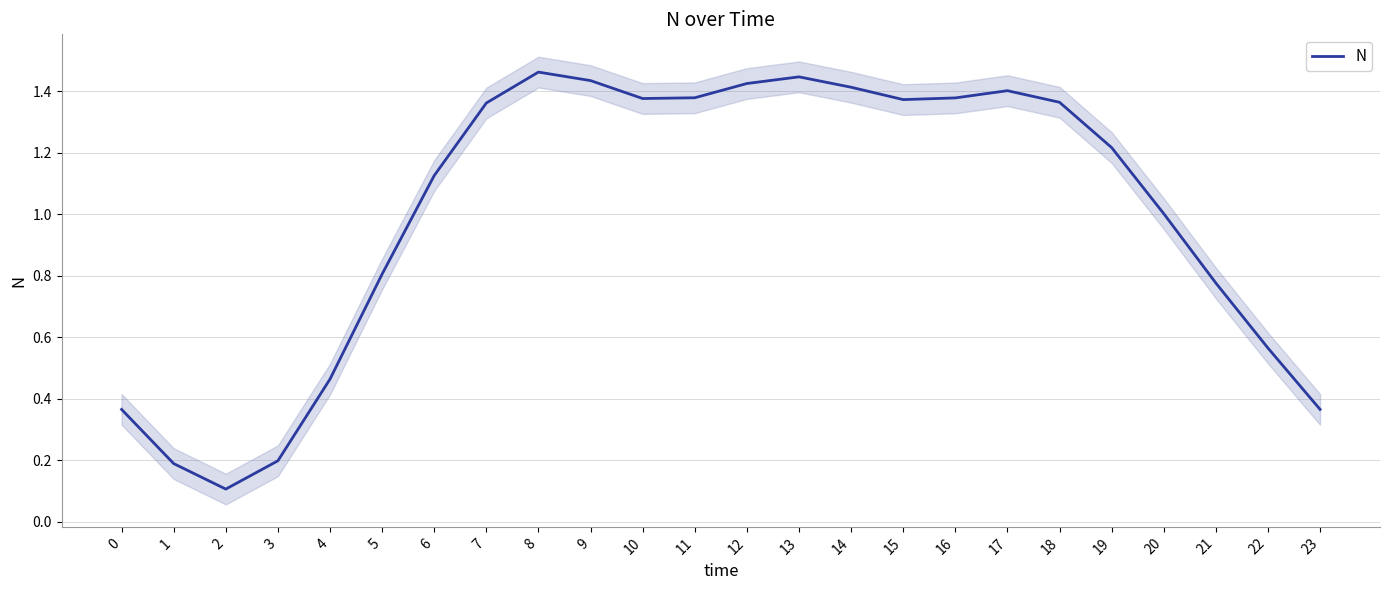

Reading left to right, transcribe all the data shown in this chart.

0=0.4	1=0.2	2=0.1	3=0.2	4=0.5	5=0.8	6=1.1	7=1.4	8=1.5	9=1.4	10=1.4	11=1.4	12=1.4	13=1.4	14=1.4	15=1.4	16=1.4	17=1.4	18=1.4	19=1.2	20=1.0	21=0.8	22=0.6	23=0.4